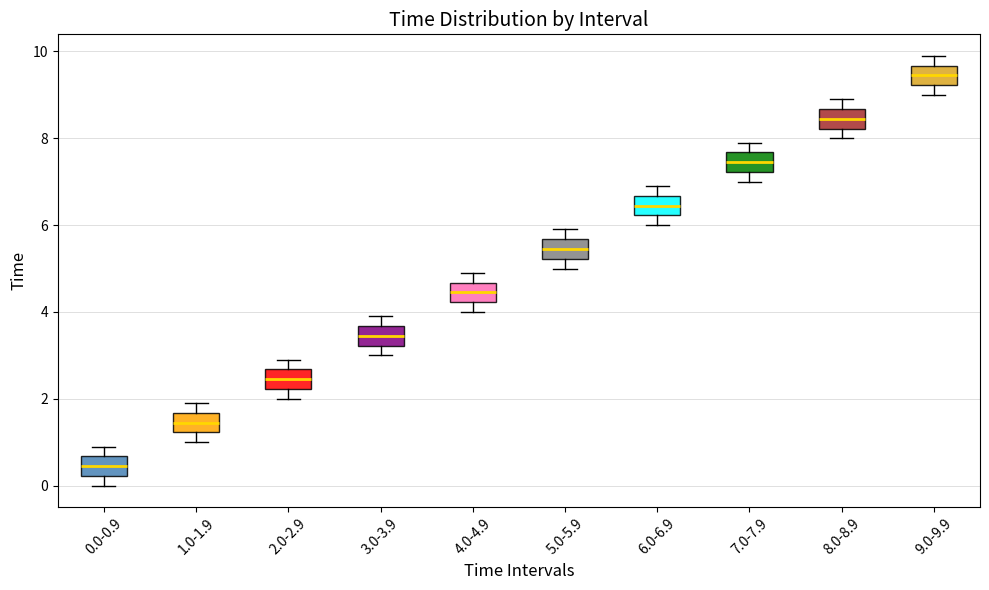

Reading left to right, transcribe this box plot: for each box, give where its median line is, the range the box spans, and where its two whiskers end, as read against the y-axis. The values are not printed on the chart, so give them approximately, as read against the axis.

0.0-0.9: median 0.4, box 0.2 to 0.6, whiskers 0.0 to 1.0
1.0-1.9: median 1.4, box 1.2 to 1.6, whiskers 1.0 to 2.0
2.0-2.9: median 2.4, box 2.2 to 2.6, whiskers 2.0 to 3.0
3.0-3.9: median 3.4, box 3.2 to 3.6, whiskers 3.0 to 4.0
4.0-4.9: median 4.4, box 4.2 to 4.6, whiskers 4.0 to 5.0
5.0-5.9: median 5.4, box 5.2 to 5.6, whiskers 5.0 to 6.0
6.0-6.9: median 6.4, box 6.2 to 6.6, whiskers 6.0 to 7.0
7.0-7.9: median 7.4, box 7.2 to 7.6, whiskers 7.0 to 8.0
8.0-8.9: median 8.4, box 8.2 to 8.6, whiskers 8.0 to 9.0
9.0-9.9: median 9.4, box 9.2 to 9.6, whiskers 9.0 to 10.0